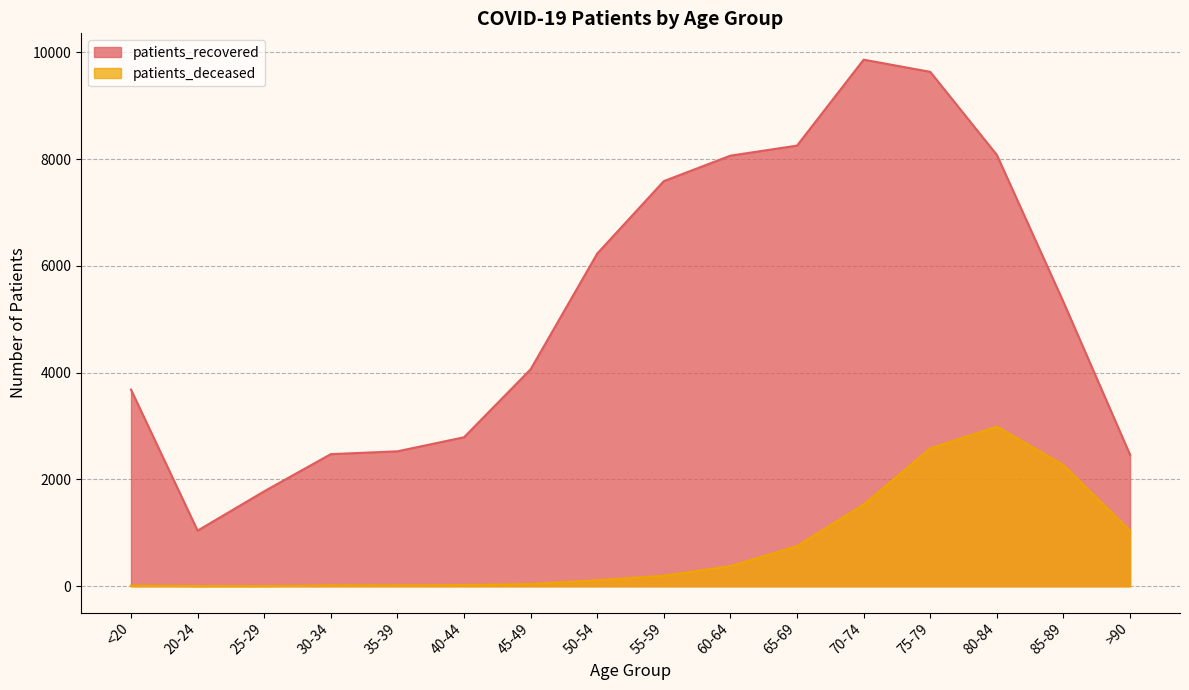

At which label is patients_recovered closest to 5452?

85-89